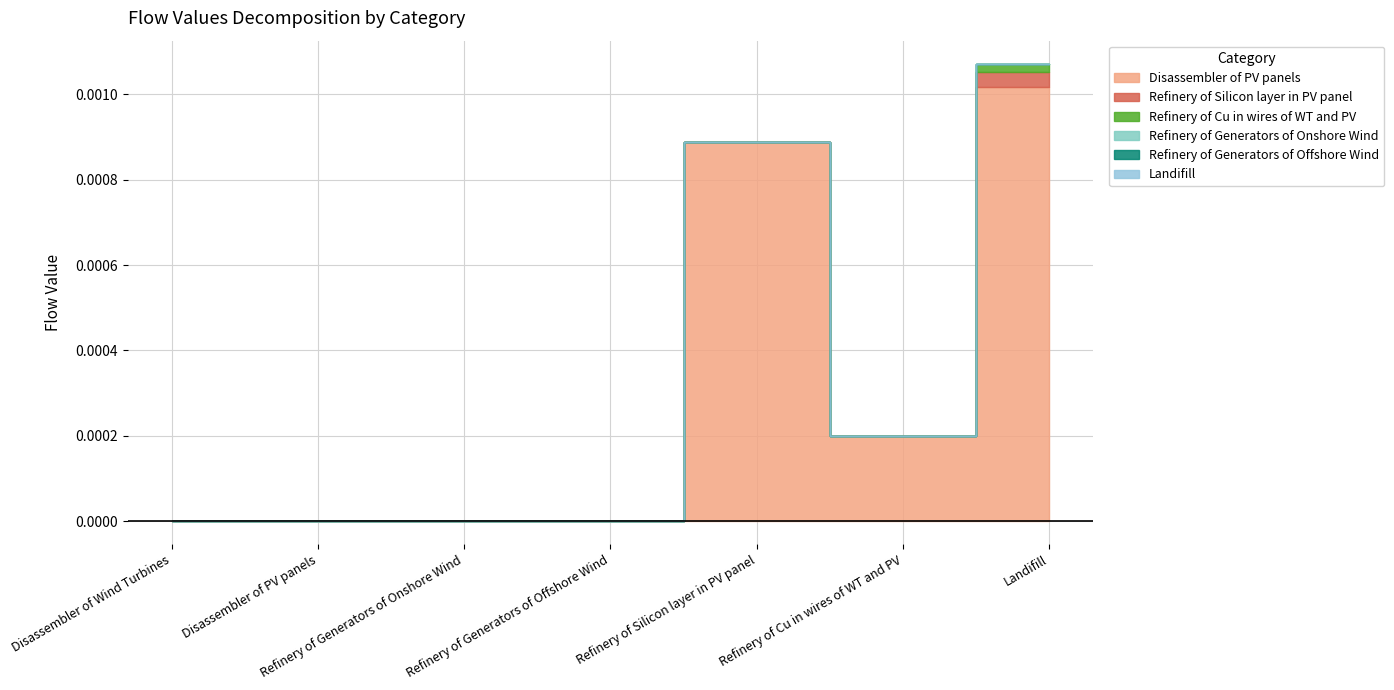

Which category has the lowest value in the Landifill series?

Disassembler of Wind Turbines